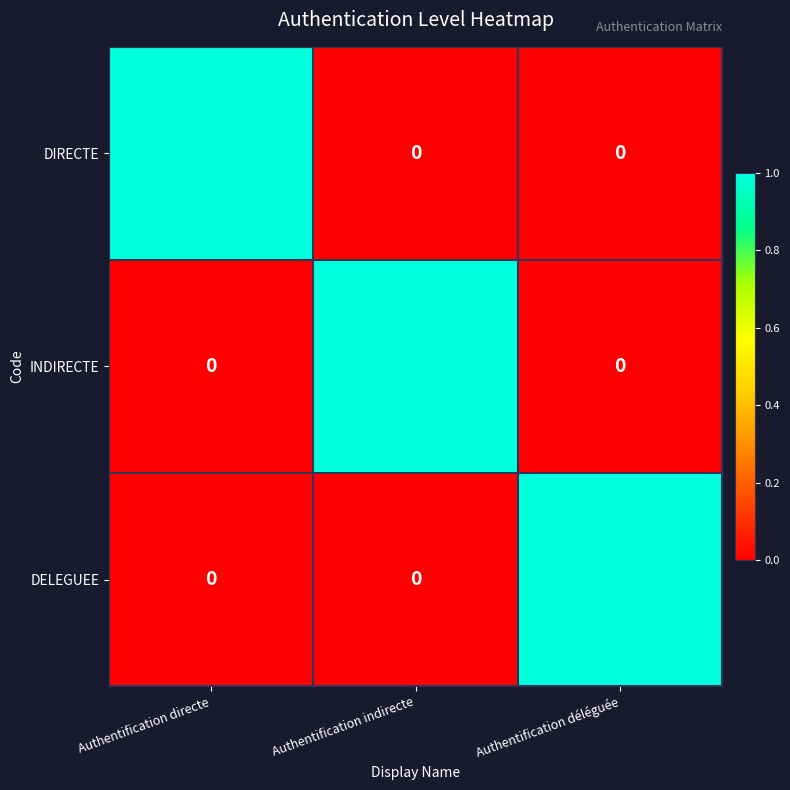

How many positive values does the DELEGUEE series have?

1